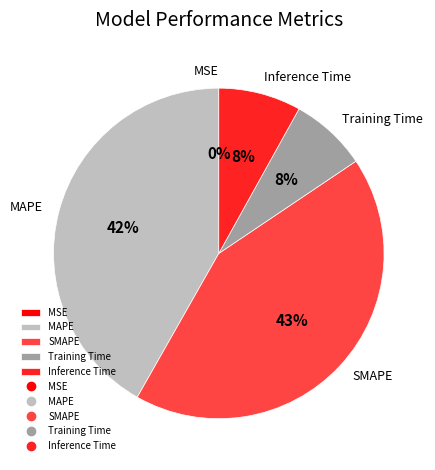

To the nearest percent, what is the difference between the largest and smallest slice percentages?

43%